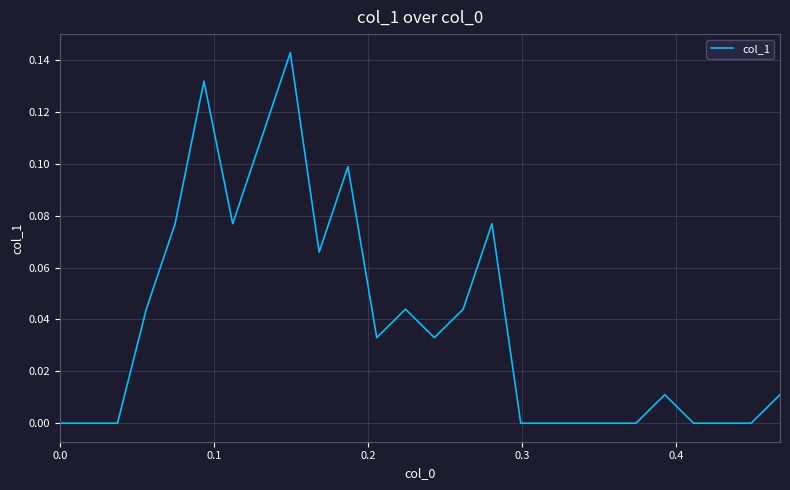

How many interior local peaks (higher than both neighbors) does the data have?

6